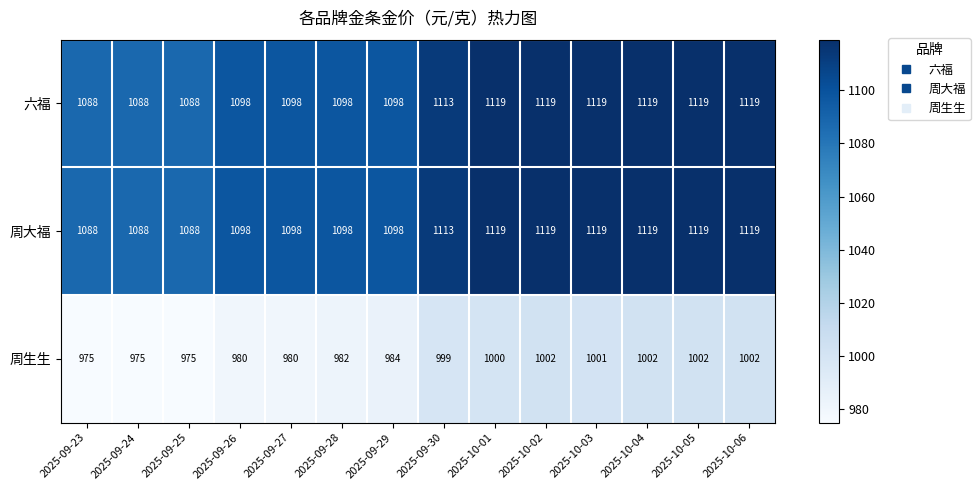

What is the total value across all series at 2025-09-26?

3176